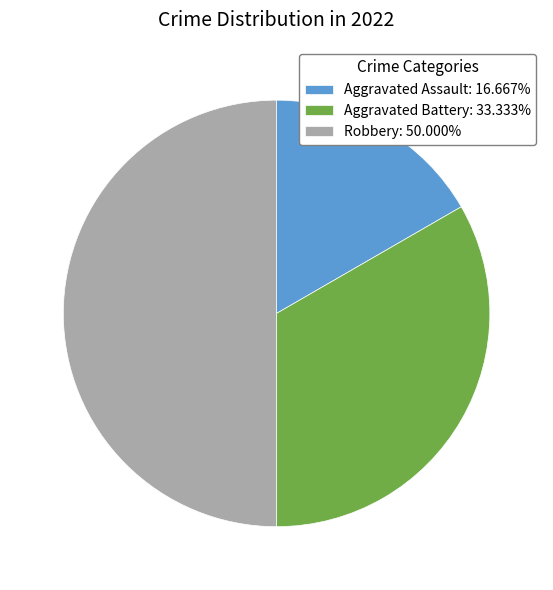

Is Aggravated Battery: 33.333% the majority of the pie?

No